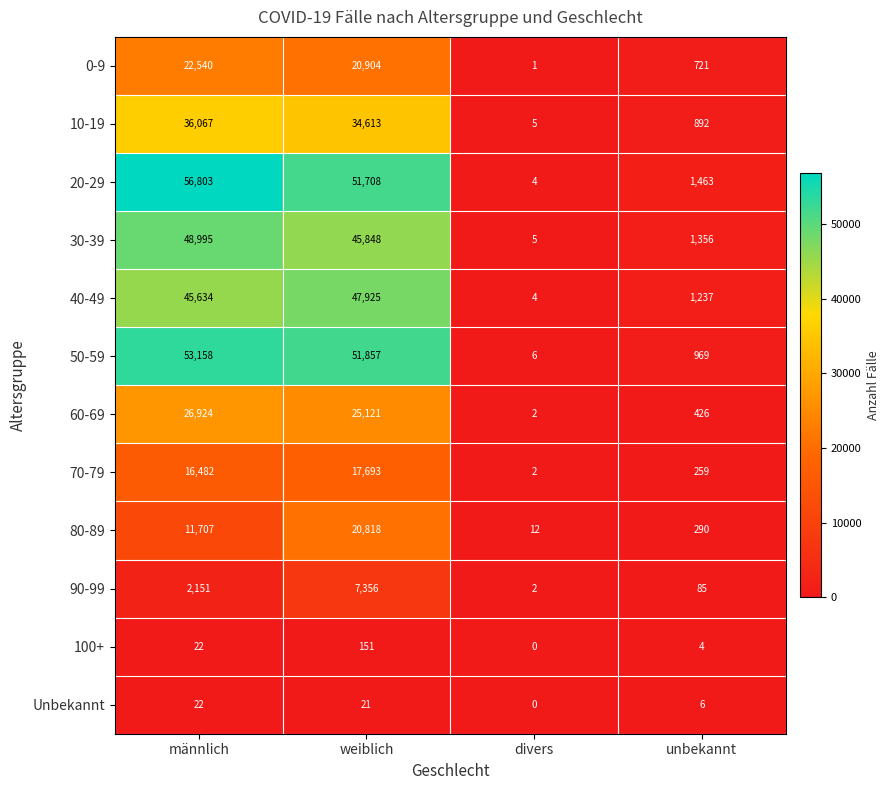

What is the difference between the second highest and second lowest values in the 100+ series?

18